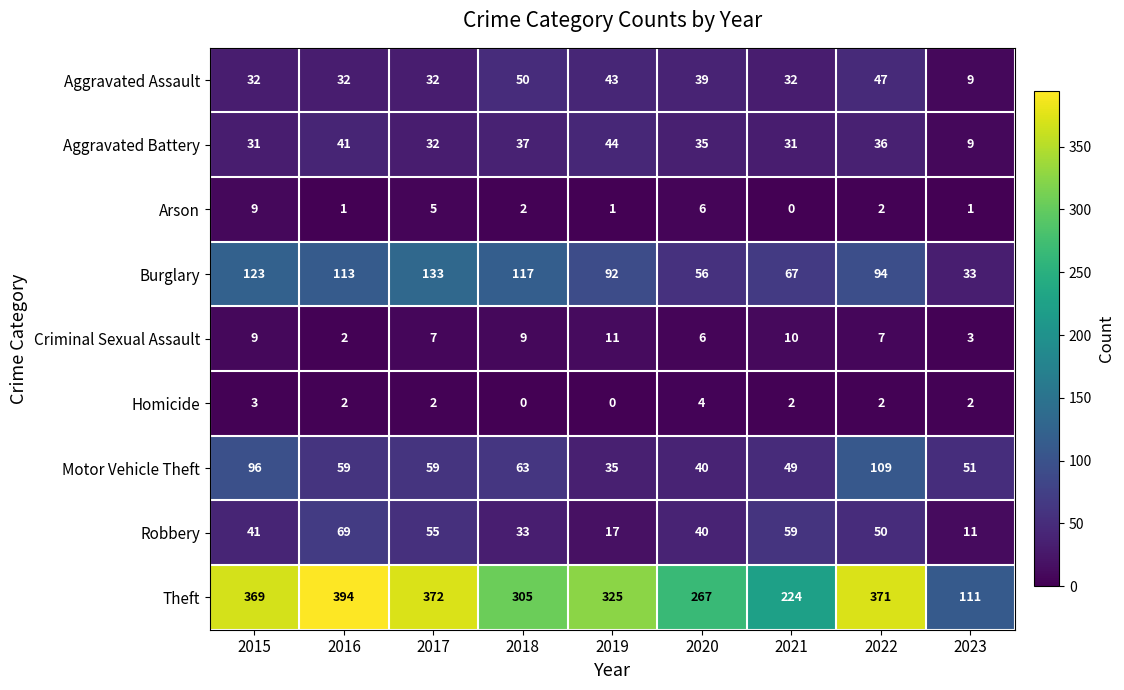

How many series are shown in this chart?

9